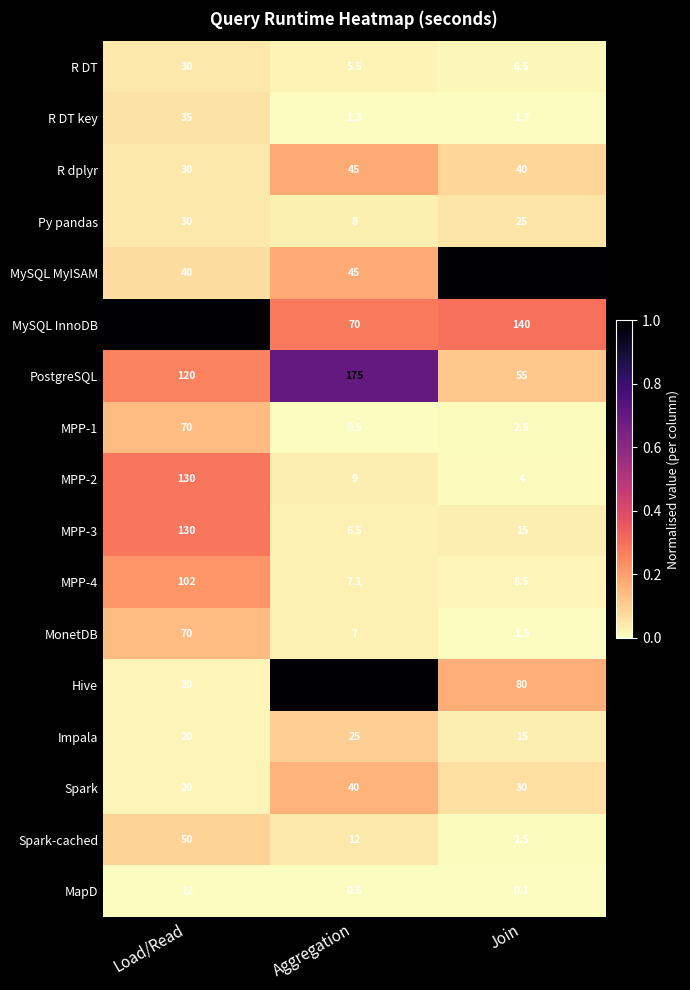

True or false: MonetDB has a value of 70.0 at Load/Read.

True